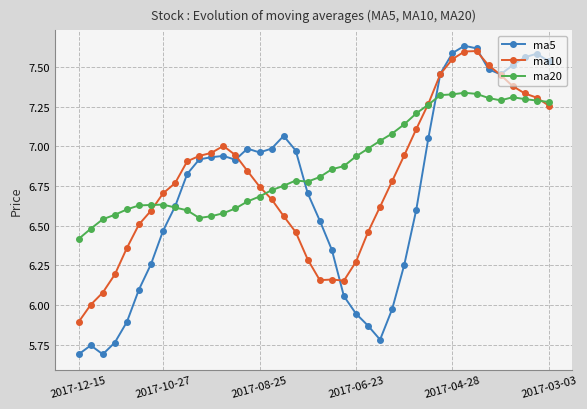

True or false: ma20 has more than 0 points higher than both neighbors.

True